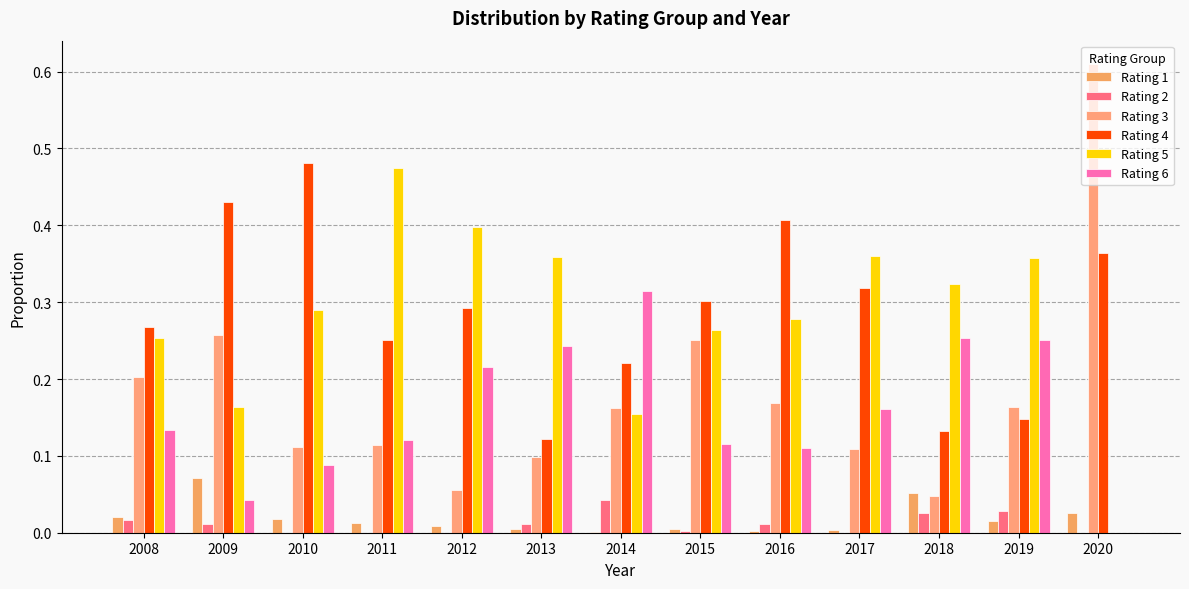

What is the sum of all Rating 3 values?

2.4